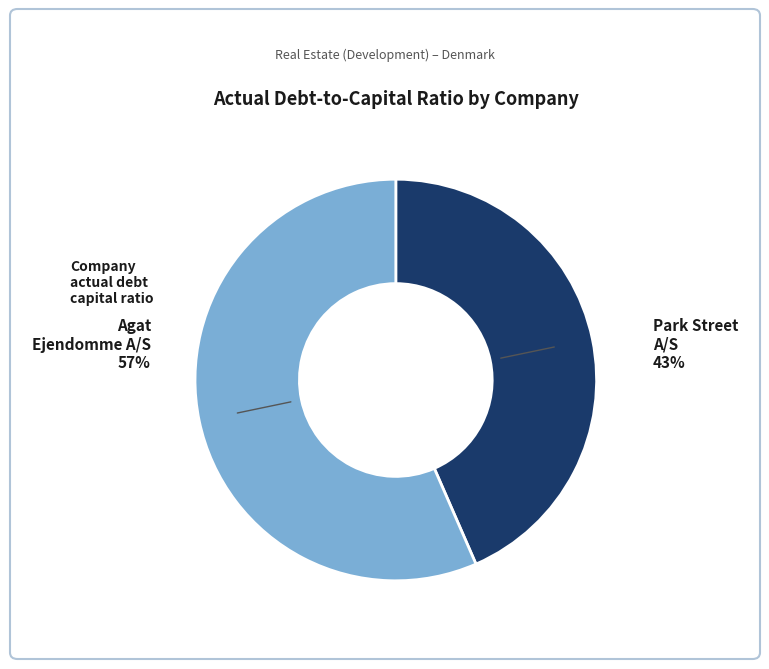

To the nearest percent, what percentage of the pie is Agat Ejendomme A/S (CPSE:AGAT)?

57%